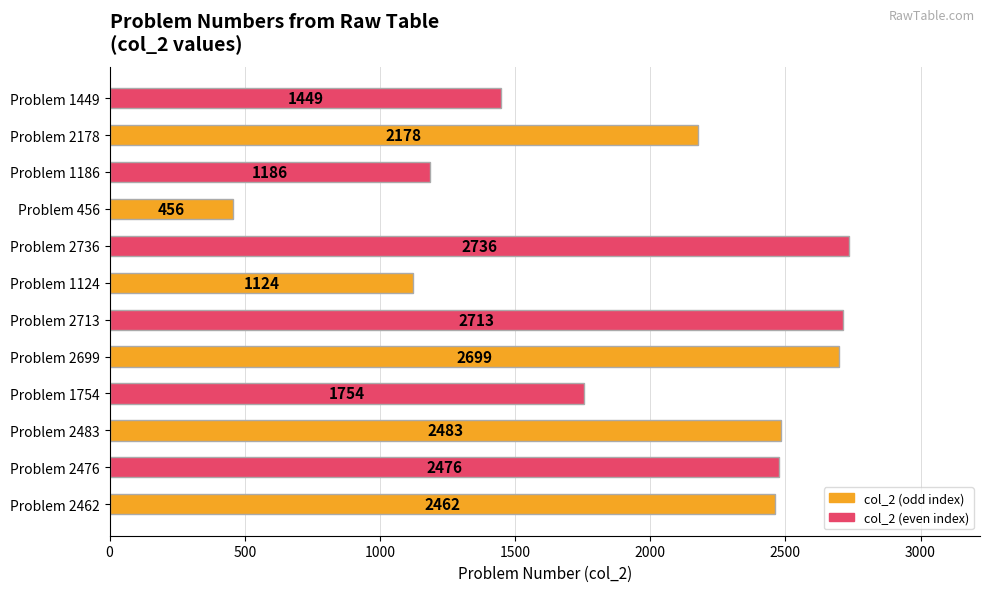

The value at Problem 2713 is 4372. True or false?

False